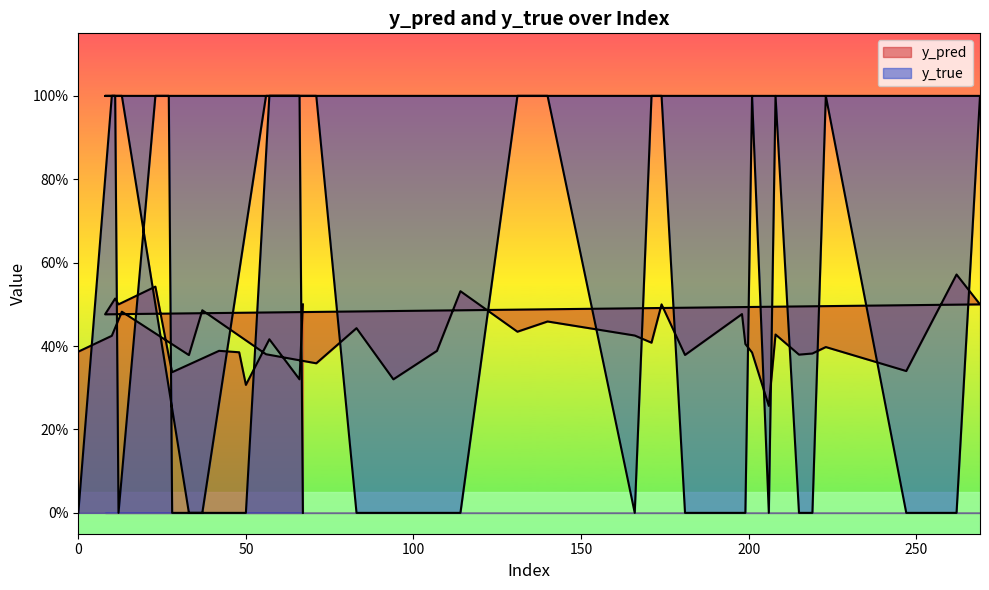

What position from the right is 174?

25